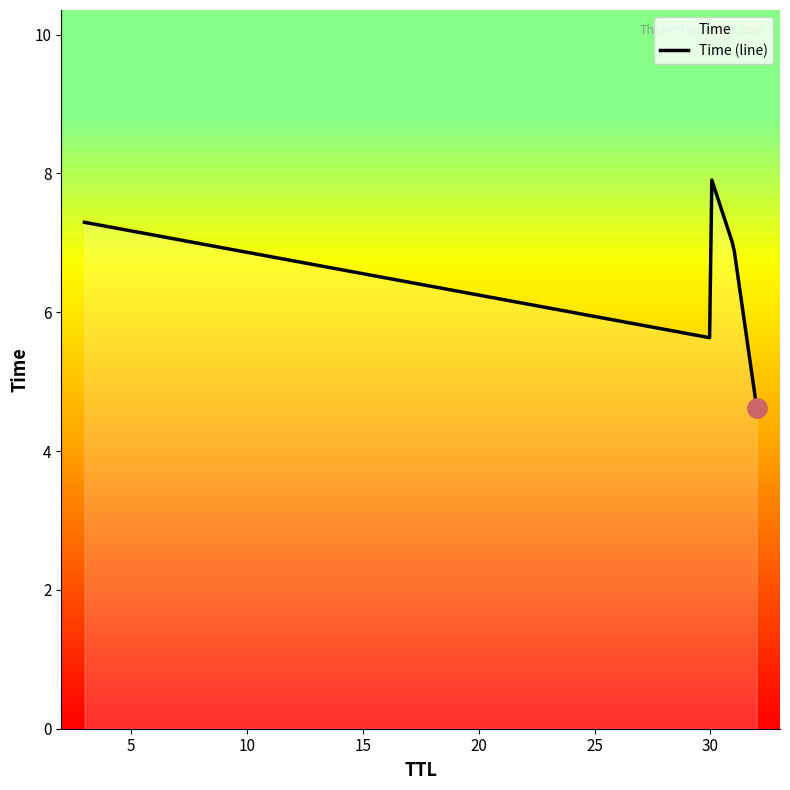

What is the difference between the maximum and minimum values?

3.3